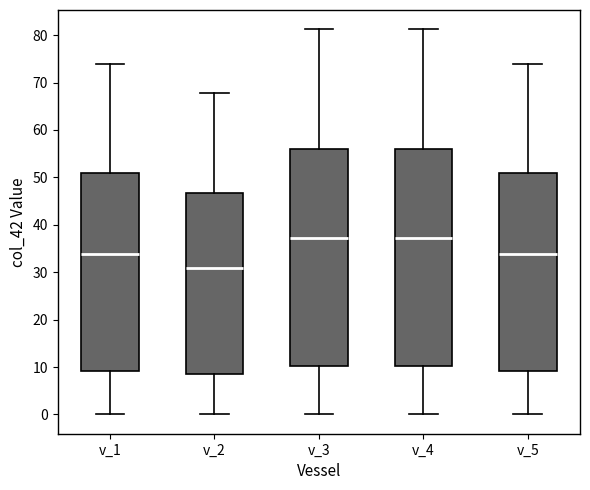

Reading left to right, transcribe this box plot: for each box, give where its median line is, the range the box spans, and where its two whiskers end, as read against the y-axis. The values are not printed on the chart, so give them approximately, as read against the axis.

v_1: median 34, box 9 to 51, whiskers 0 to 74
v_2: median 31, box 8 to 47, whiskers 0 to 68
v_3: median 37, box 10 to 56, whiskers 0 to 81
v_4: median 37, box 10 to 56, whiskers 0 to 81
v_5: median 34, box 9 to 51, whiskers 0 to 74